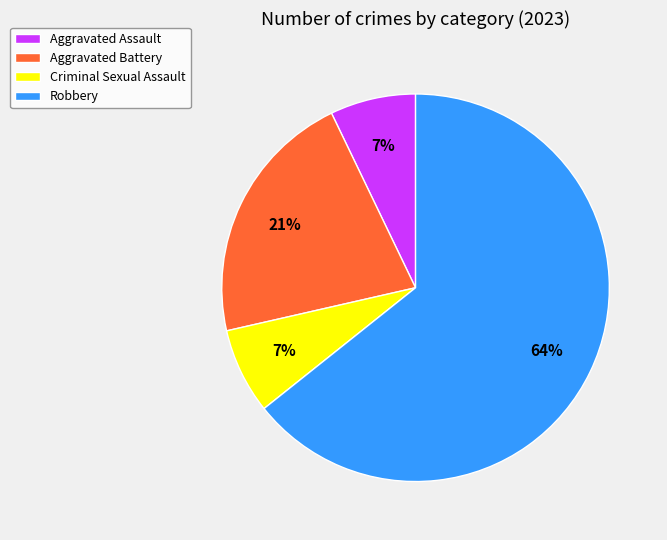

To the nearest percent, what portion does Aggravated Battery represent?

21%